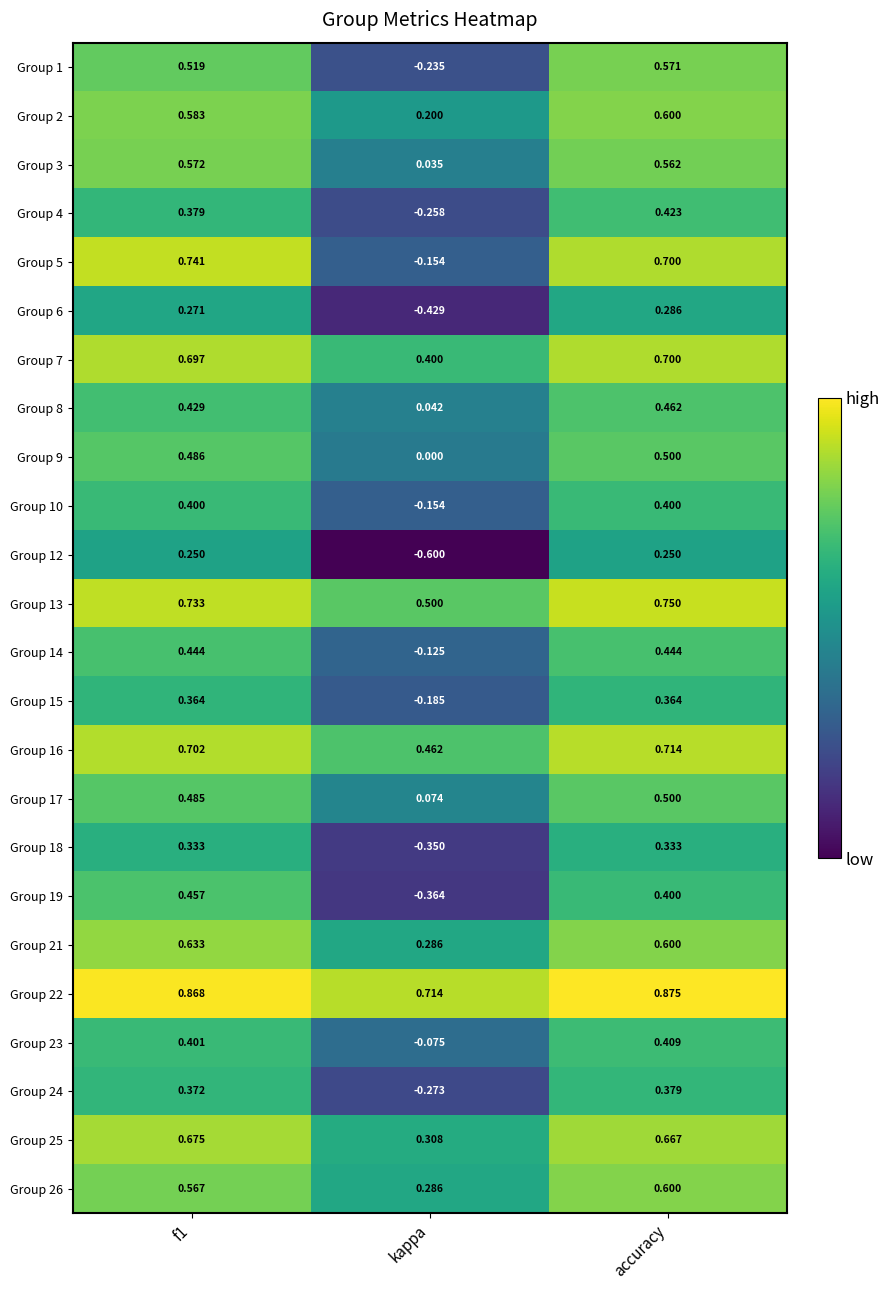

What is the spread (max minus min) of values at f1?

0.6